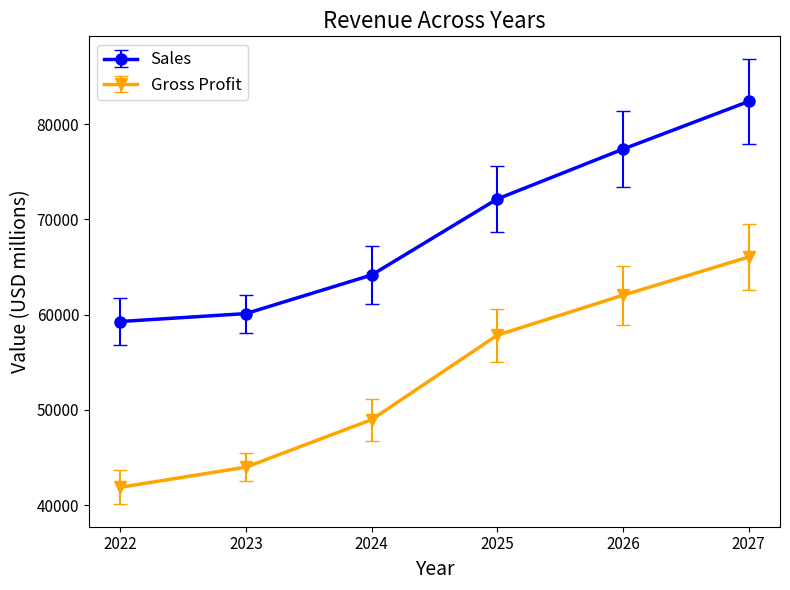

True or false: Gross Profit and Sales intersect in this chart.

False